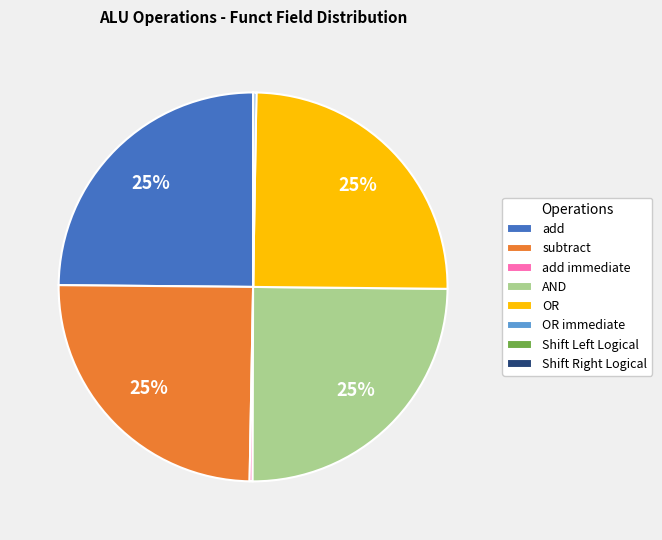

To the nearest percent, what is the difference between the largest and smallest slice percentages?

25%